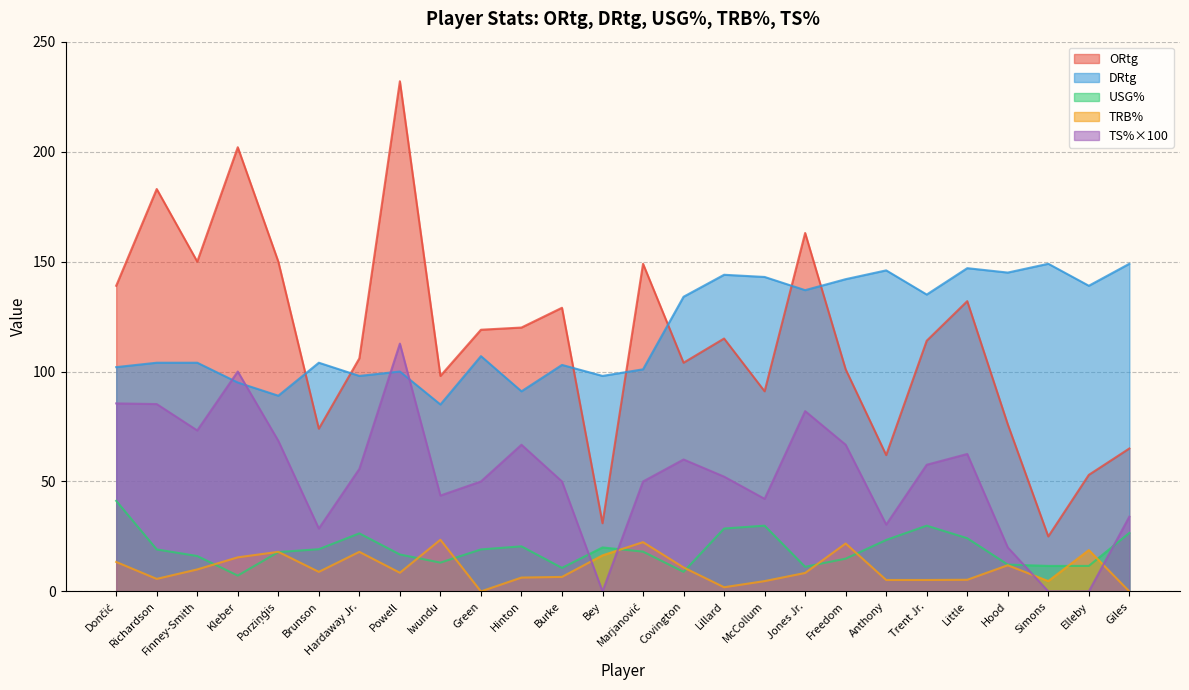

Which series ends up on top after the final intersection of TS% and DRtg?

DRtg